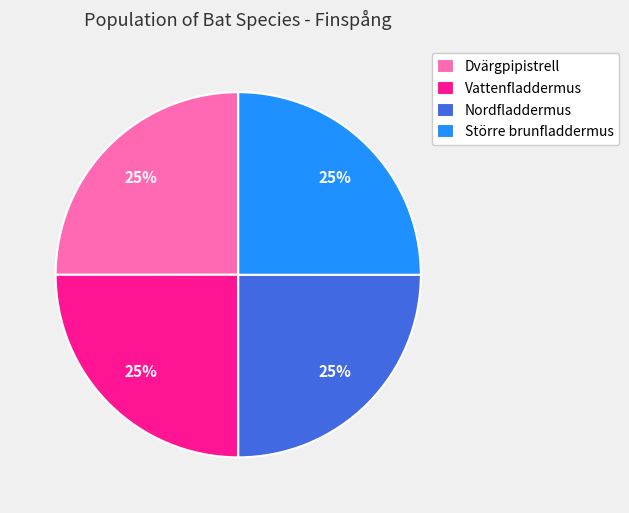

What percentage is the Vattenfladdermus slice, to the nearest percent?

25%